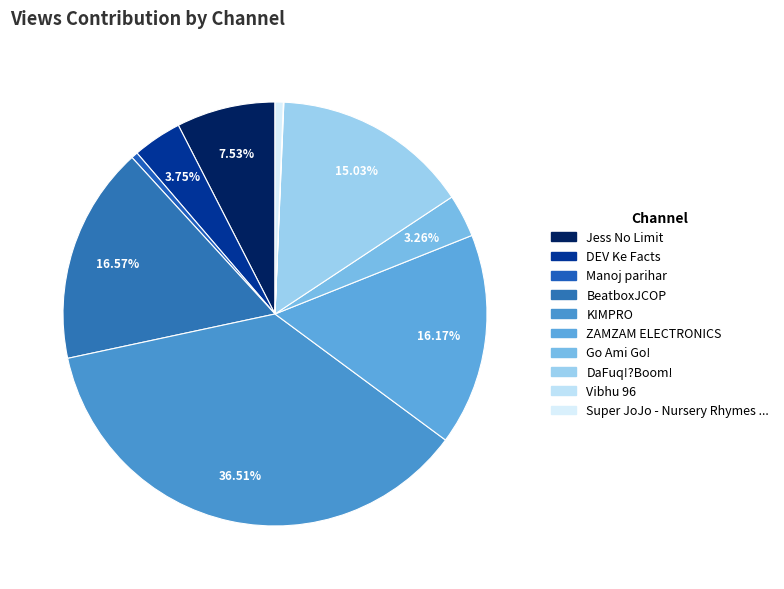

How many segments does this pie chart have?

10